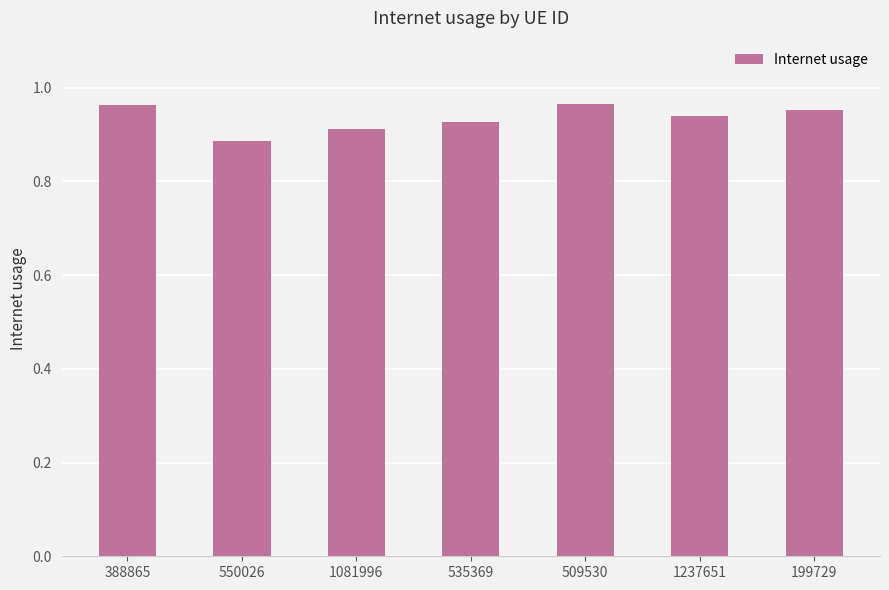

What is the label of the 7th bar from the right?

388865